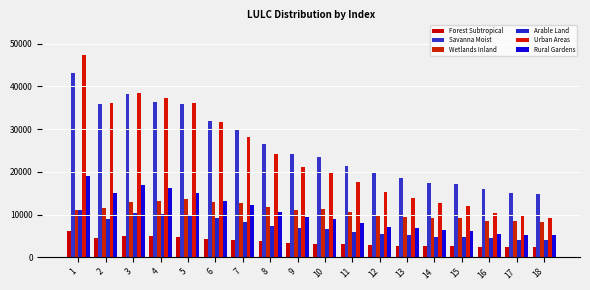

Which category has the lowest value in the Forest Subtropical series?

18